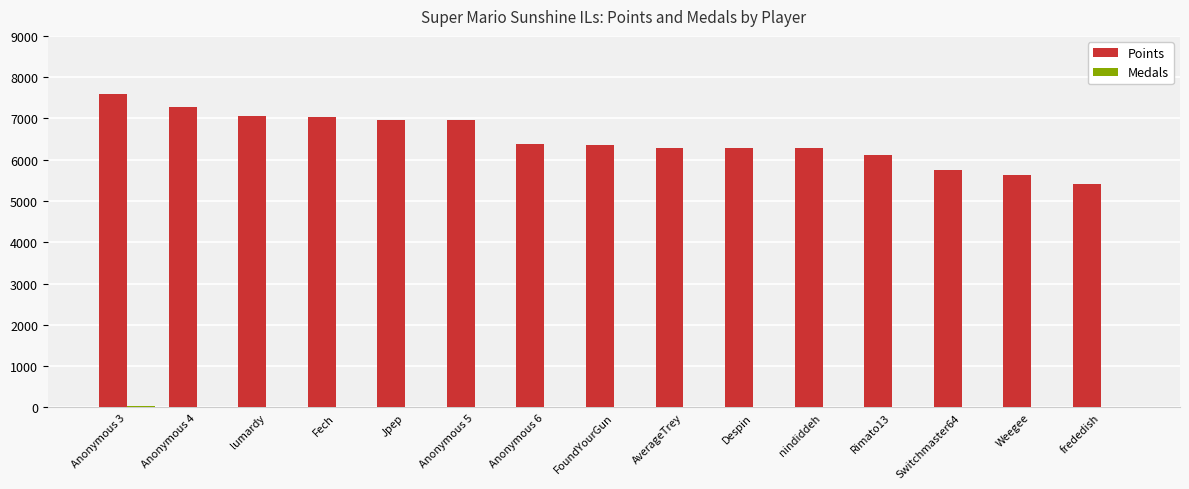

How many series are shown in this chart?

2